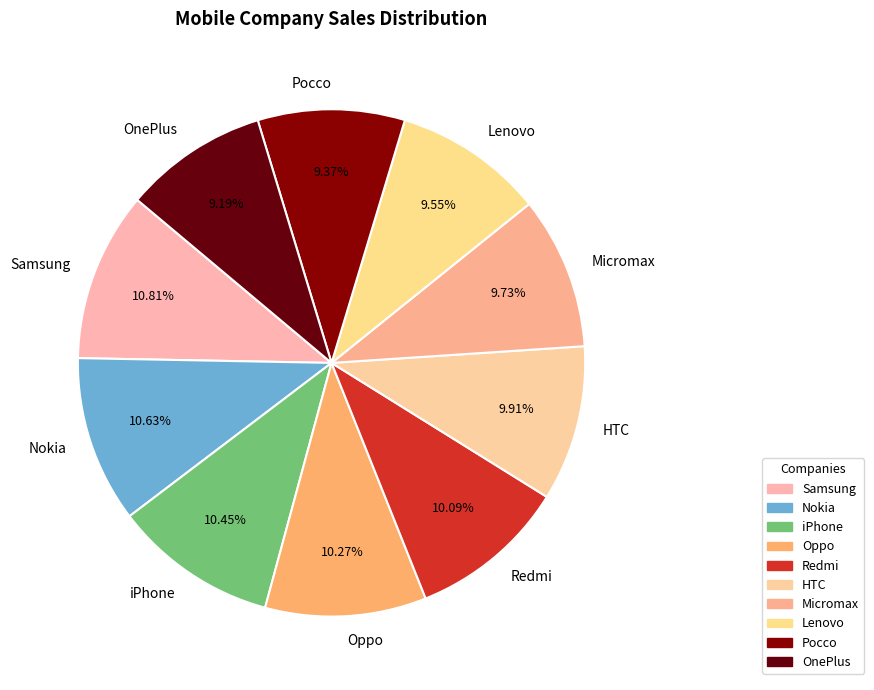

Is the sum of HTC and Lenovo greater than half?

No